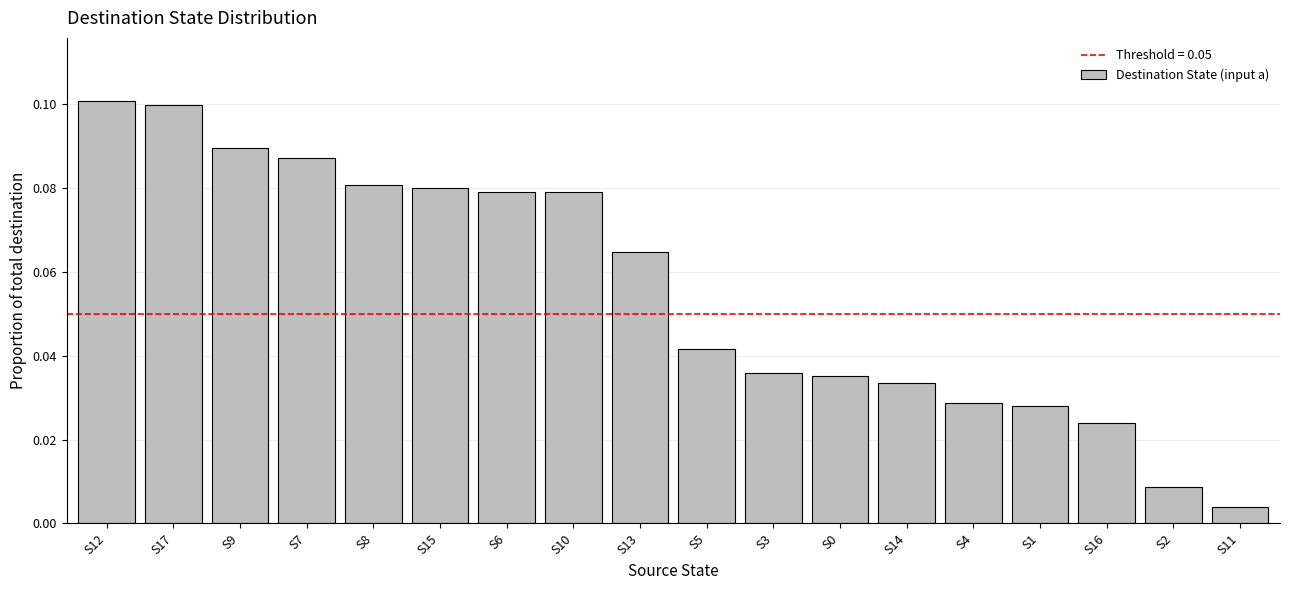

Is it true that the value at S8 is 0.1?

True